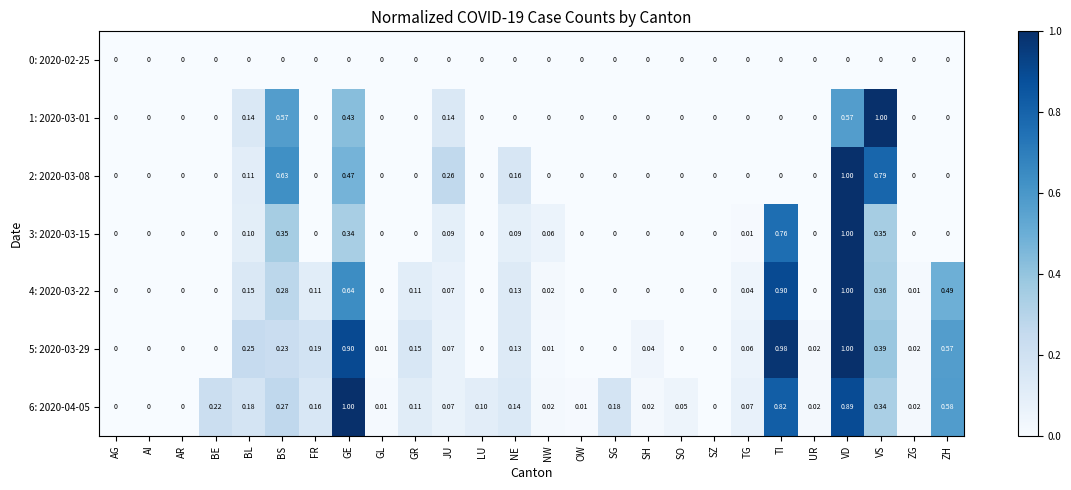

Between SH and VS, which series saw the biggest shift?

1: 2020-03-01